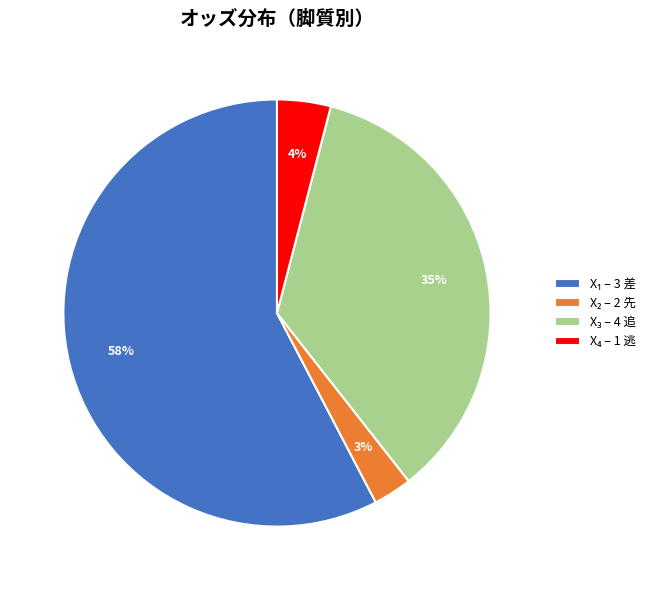

Is there a majority slice in this chart?

Yes